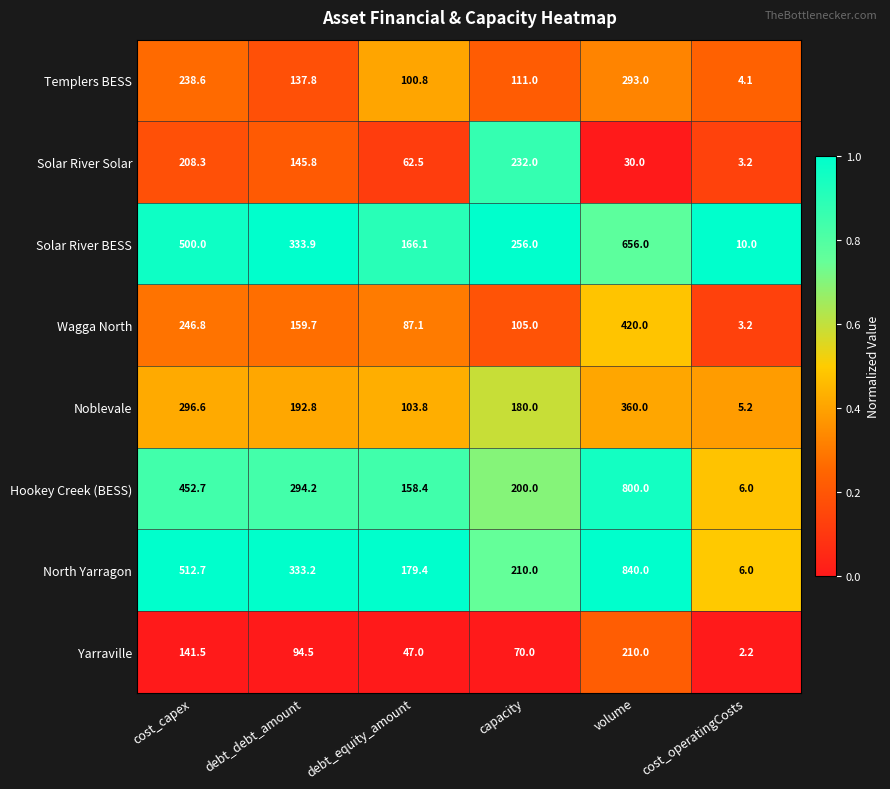

Which series has the largest range (max minus min)?

North Yarragon